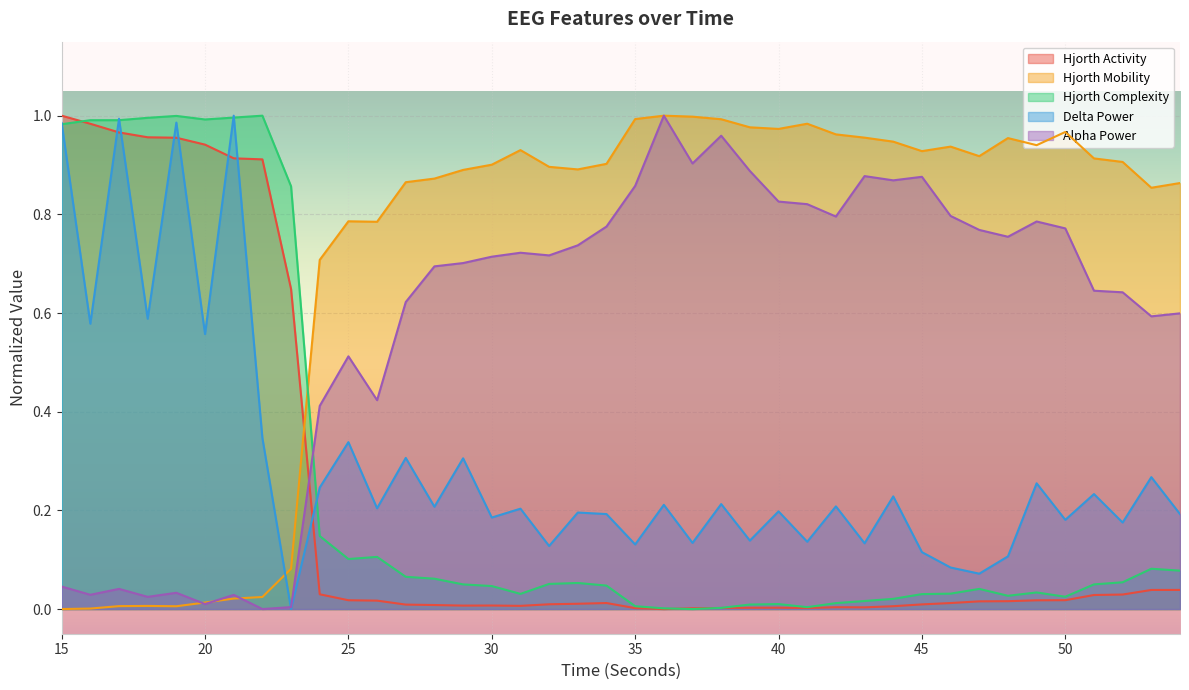

How many values in hjorthActivity_EEG are above zero?

39